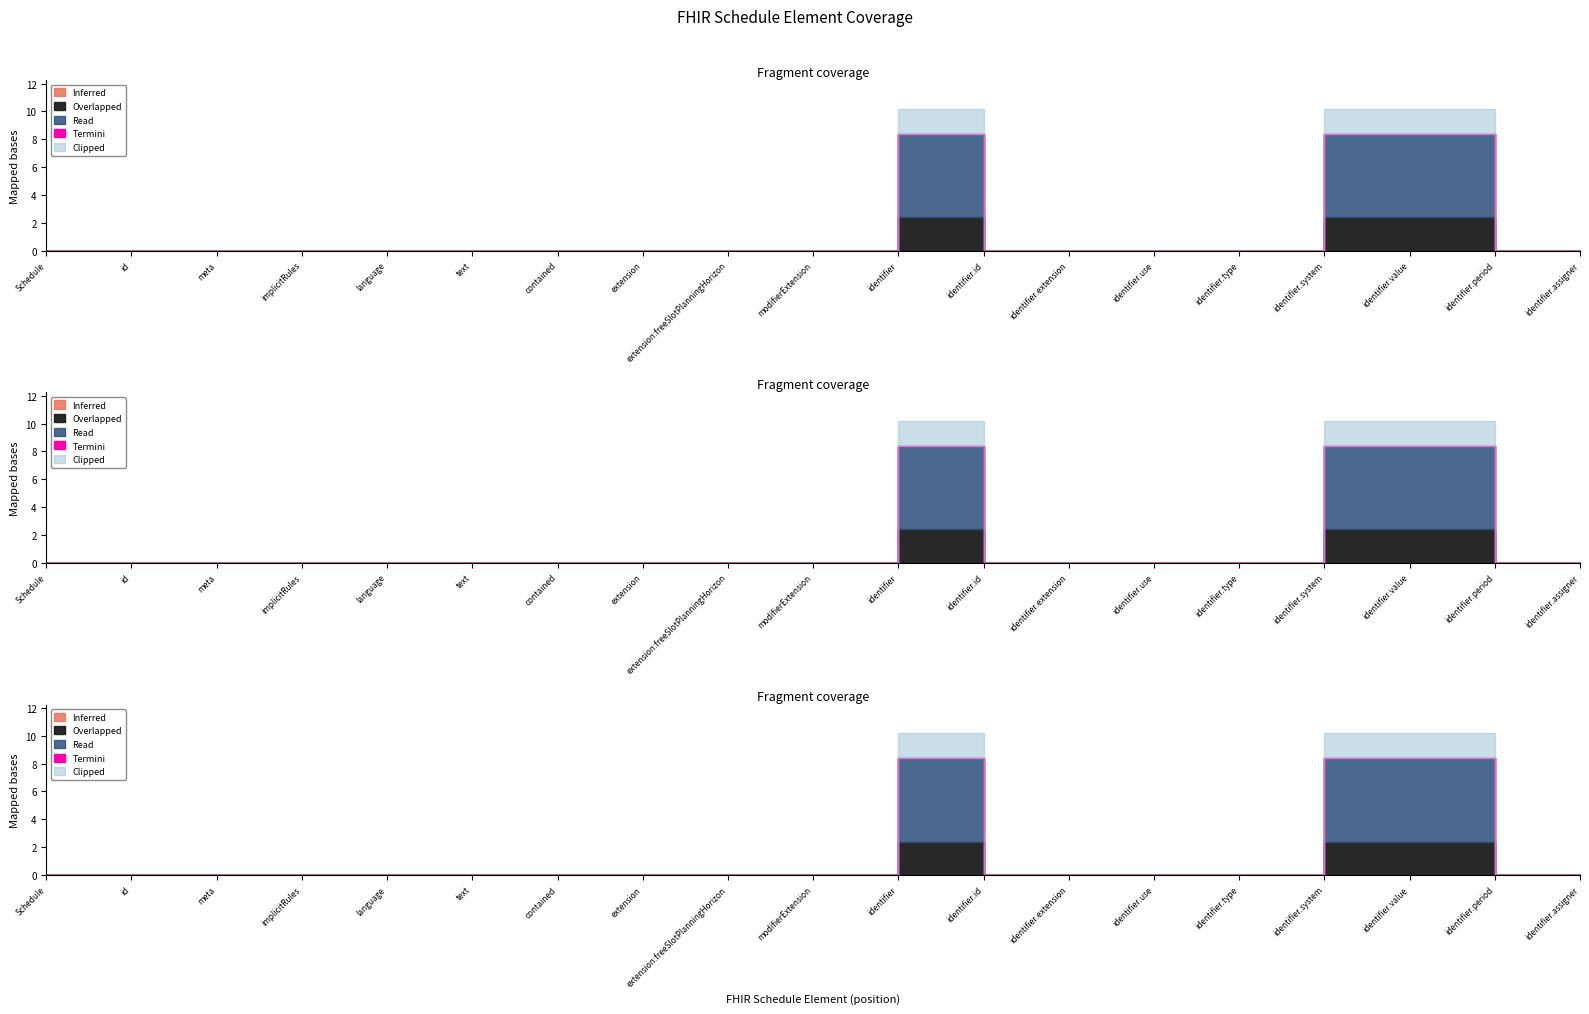

What is the label of the 7th point from the left?

Schedule.contained